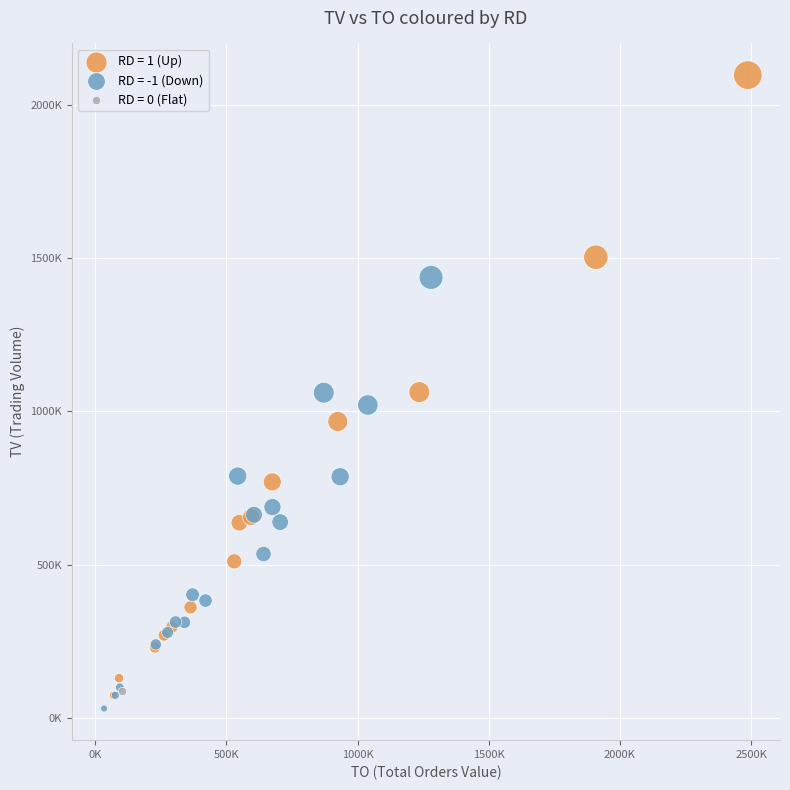

What are all the series names shown in the legend?

RD = 1 (Up), RD = -1 (Down), RD = 0 (Flat)